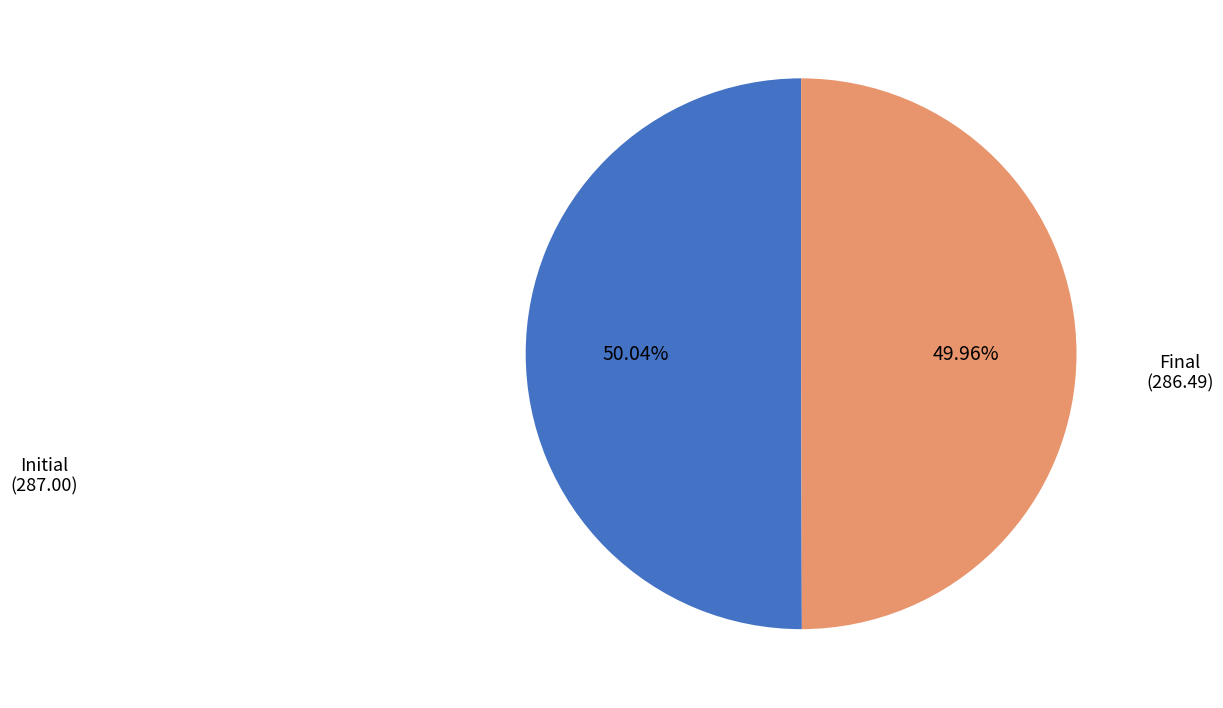

How many segments does this pie chart have?

2